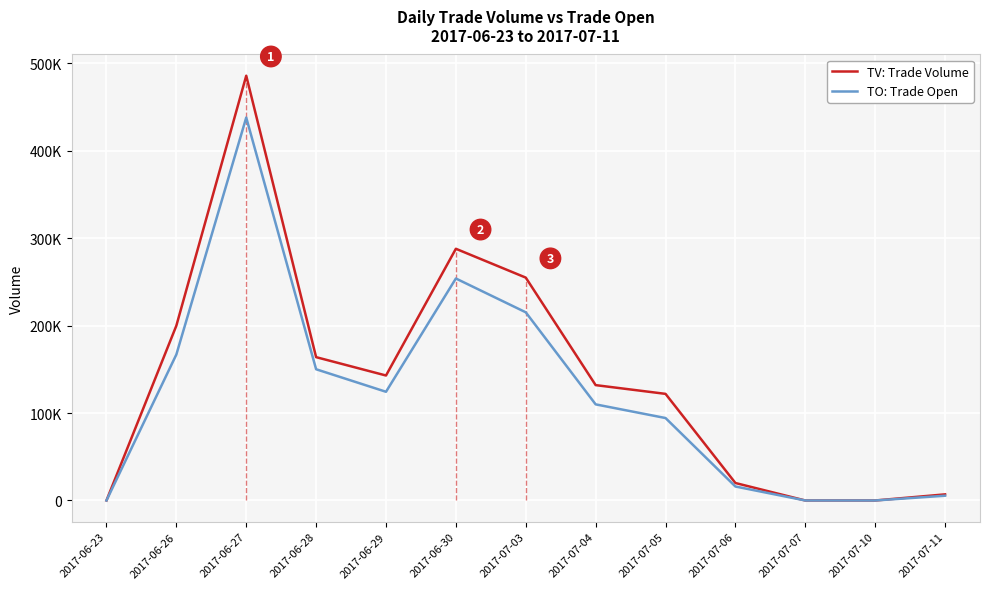

What are all the series names shown in the legend?

TV: Trade Volume, TO: Trade Open